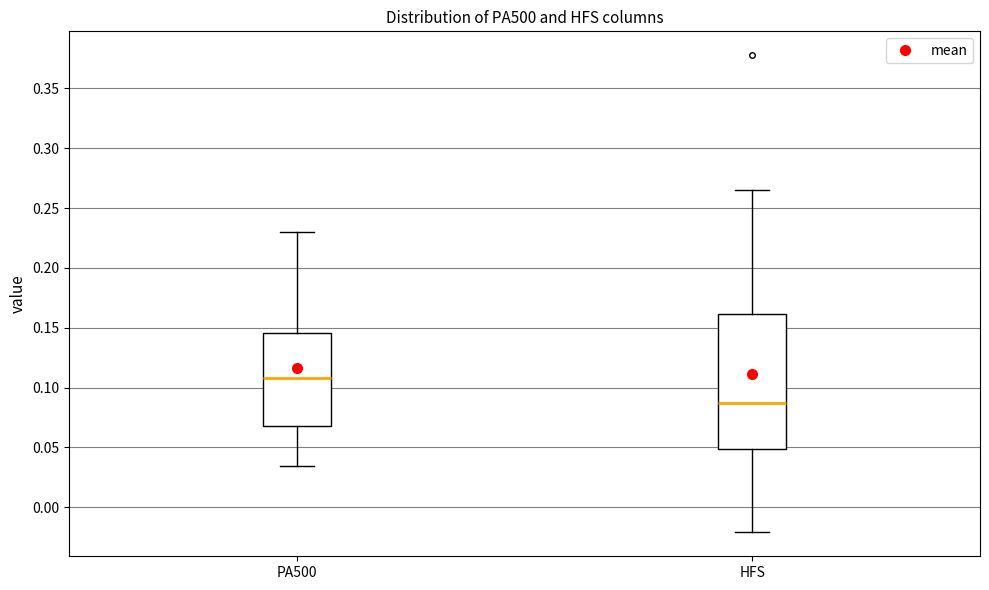

Where does the median line of the box for PA500 sit on the y-axis? The values are not printed on the chart, so give them approximately, as read against the axis.

0.110